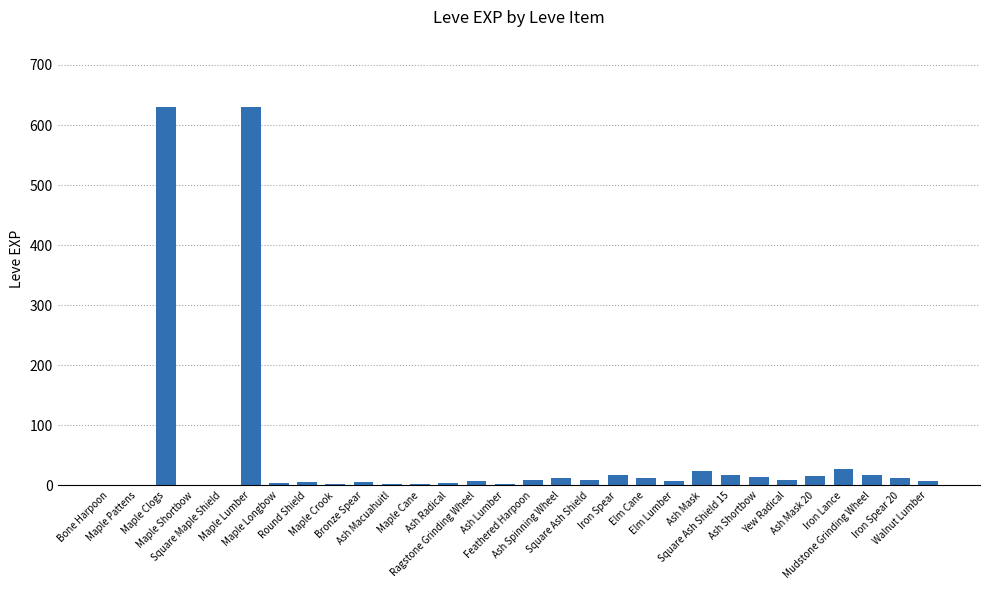

What is the sum of all values?

1515